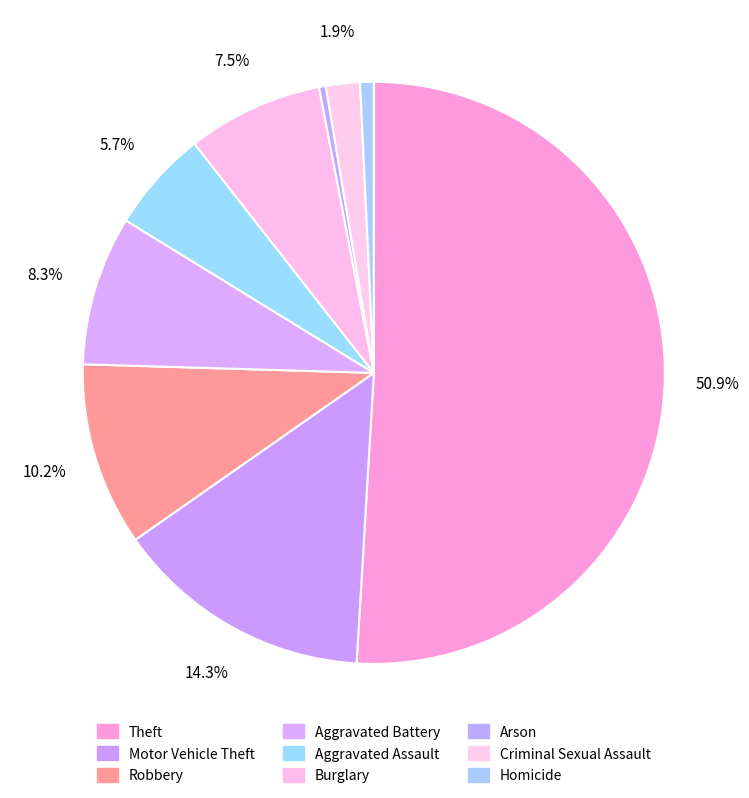

Rank the categories by value from lowest to highest.

Arson, Homicide, Criminal Sexual Assault, Aggravated Assault, Burglary, Aggravated Battery, Robbery, Motor Vehicle Theft, Theft